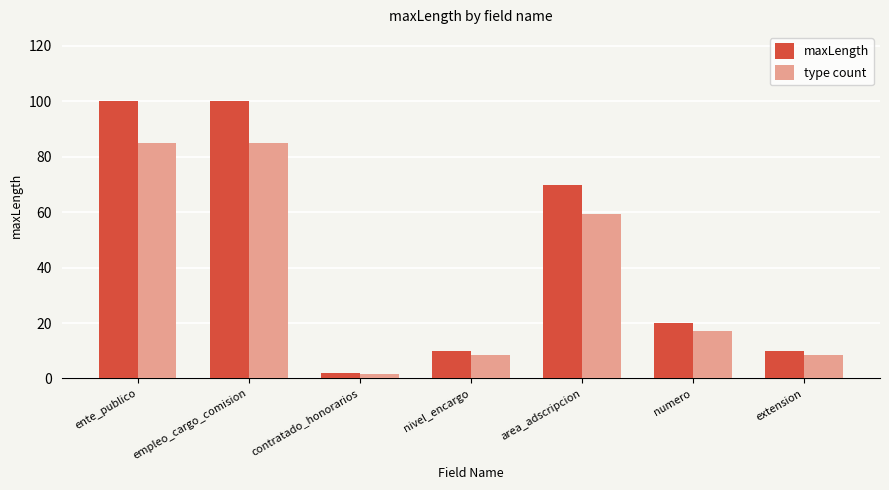

Which label corresponds to the smallest value in the chart?

contratado_honorarios